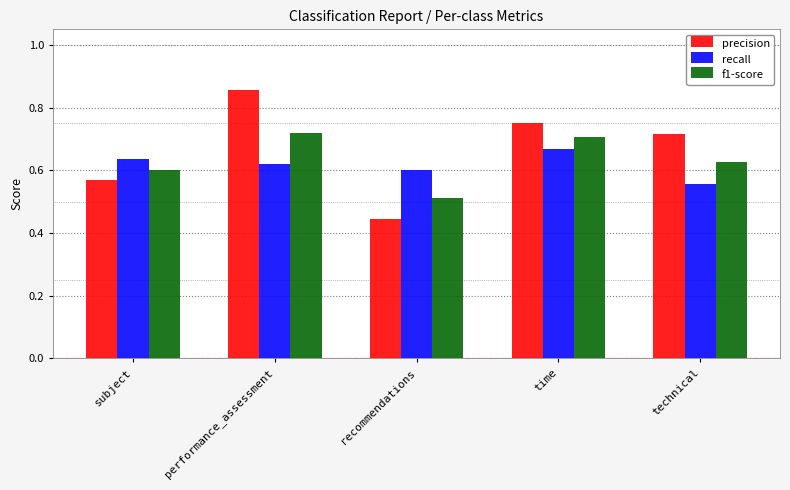

What is the sum of the recall values at technical and performance_assessment?

1.2